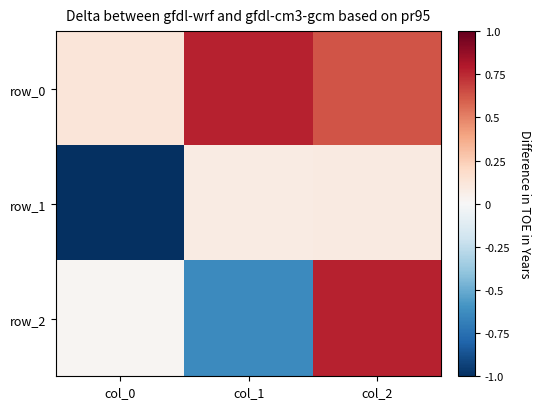

Which series has the widest spread of values?

row_2